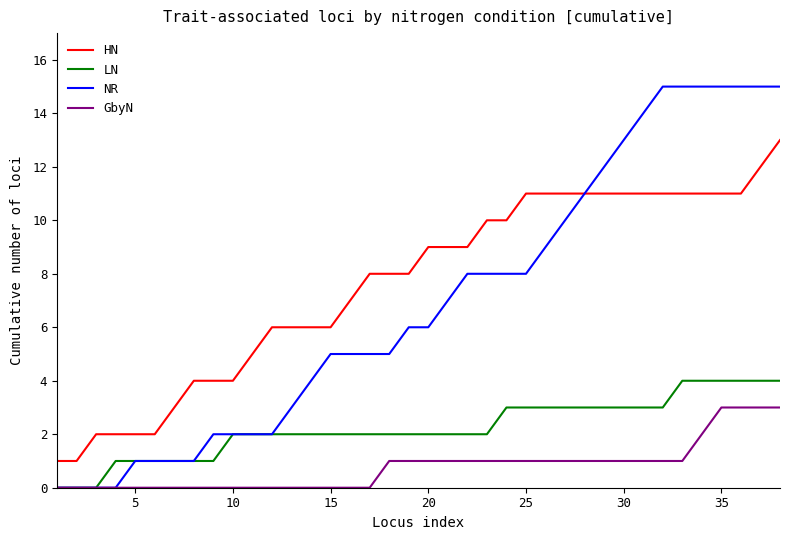

What is the maximum value for HN?

13